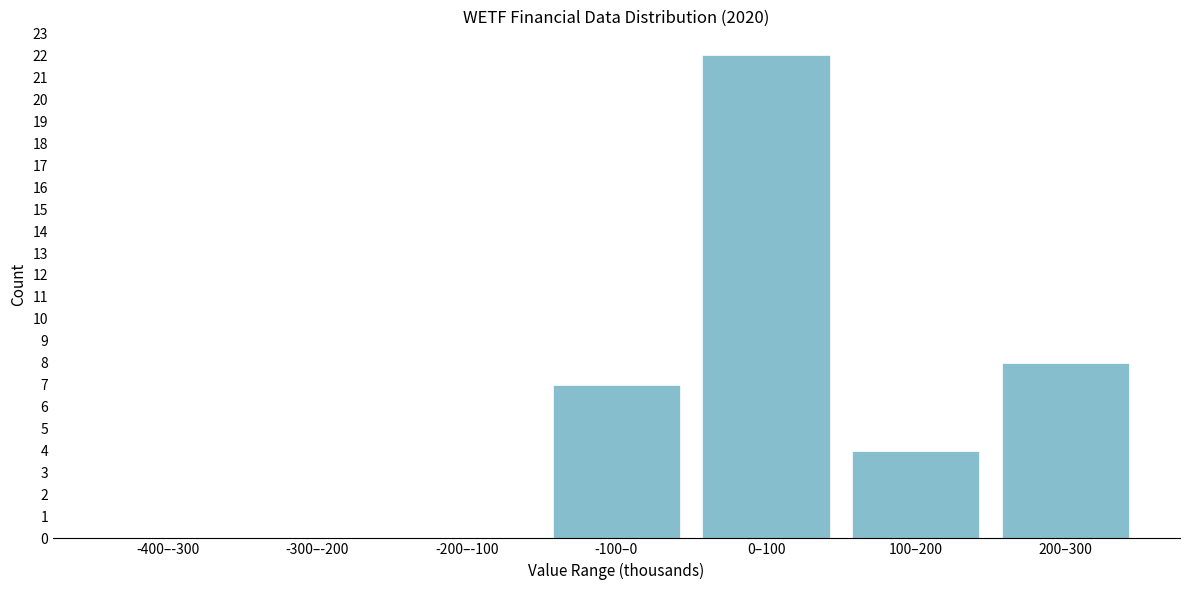

Reading left to right, list all the values displayed in this chart.

-400–-300=0	-300–-200=0	-200–-100=0	-100–0=7	0–100=22	100–200=4	200–300=8